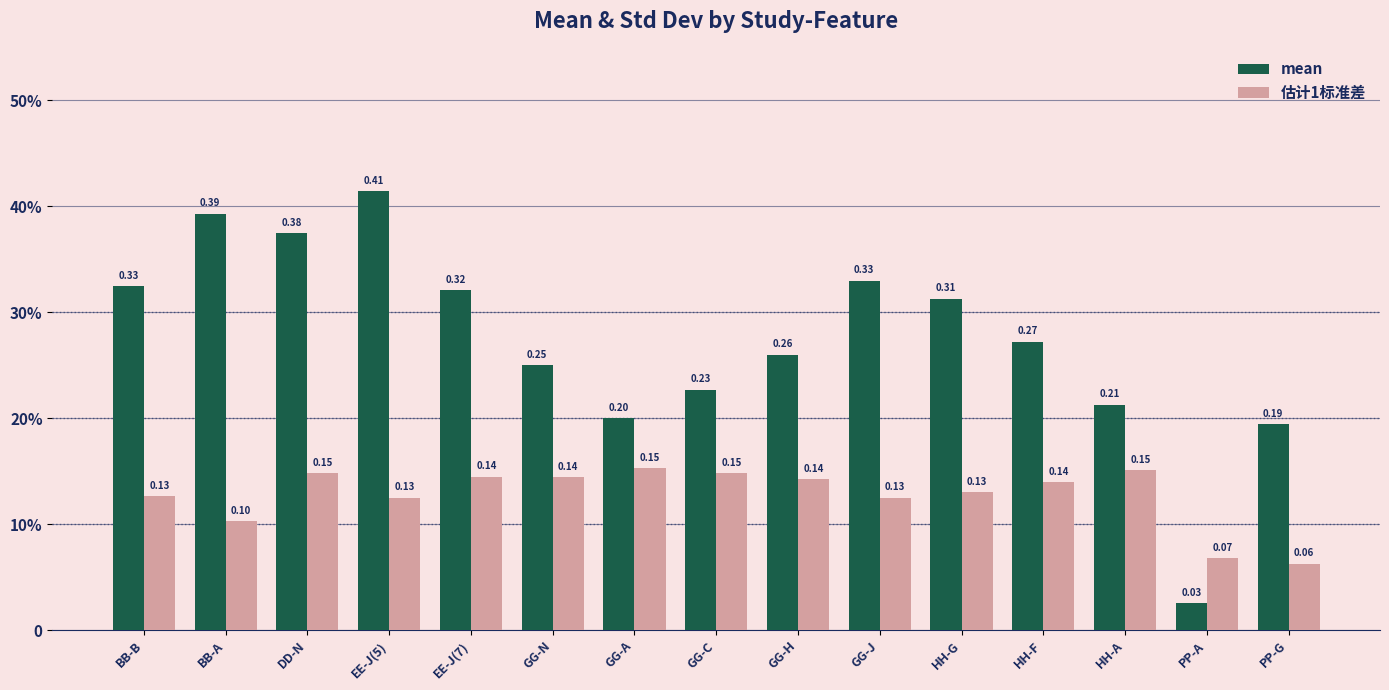

Which series has the largest range (max minus min)?

mean